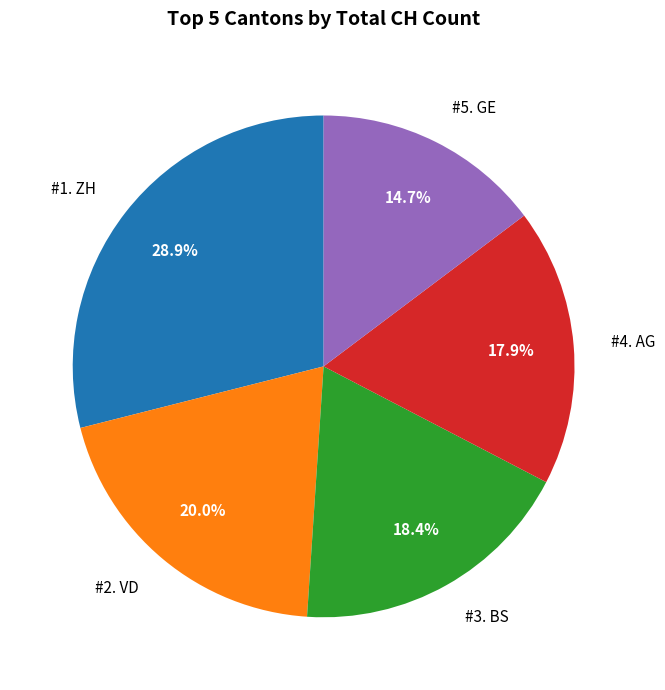

Rank the categories by value from highest to lowest.

#1. ZH, #2. VD, #3. BS, #4. AG, #5. GE